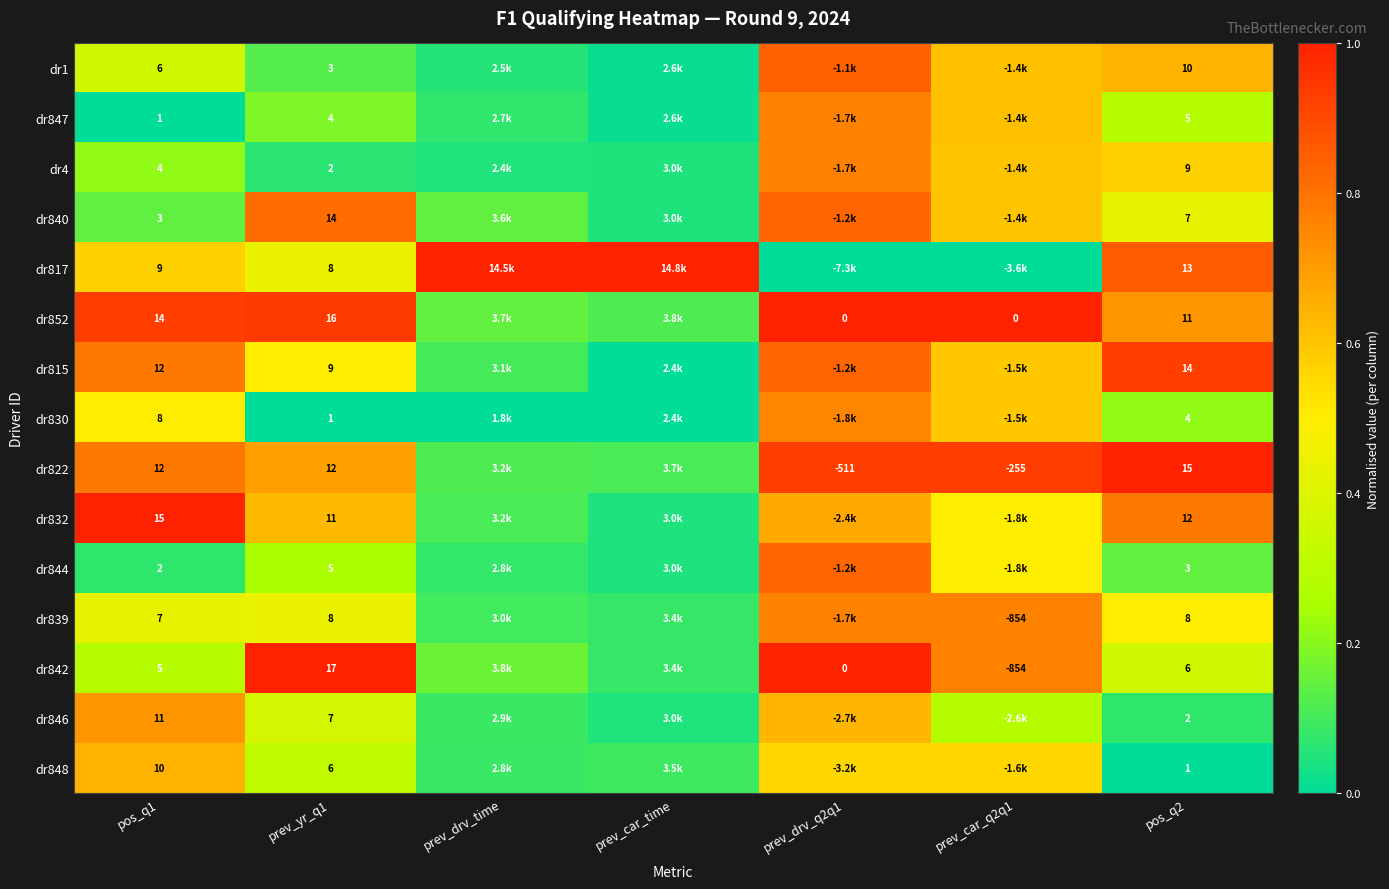

What is the greatest value displayed?

1.0